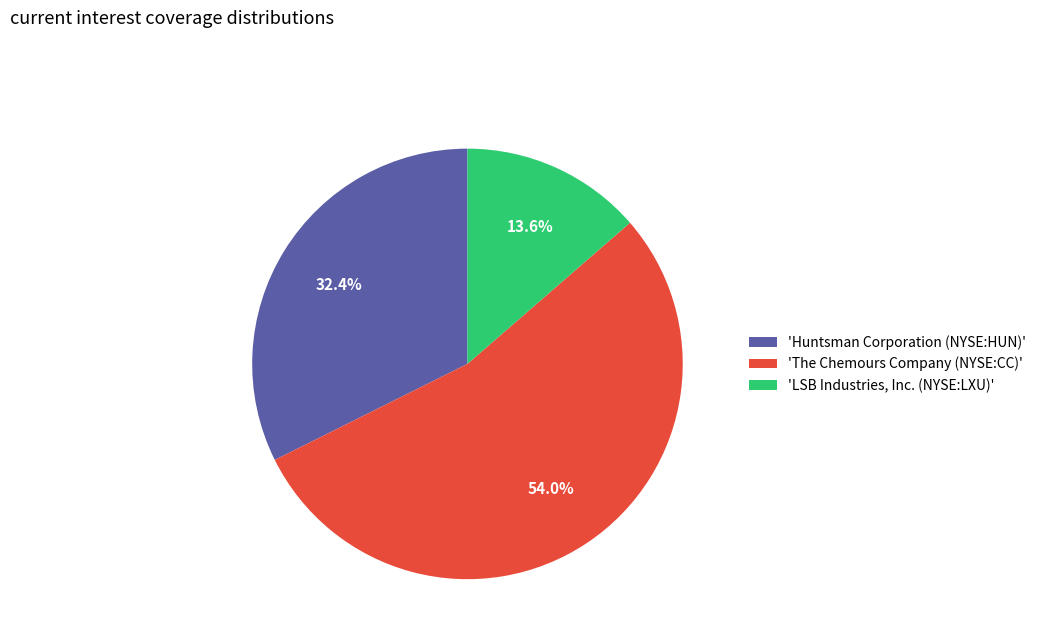

What is the ratio of the value at 'The Chemours Company (NYSE:CC)' to the value at 'Huntsman Corporation (NYSE:HUN)'?

1.7